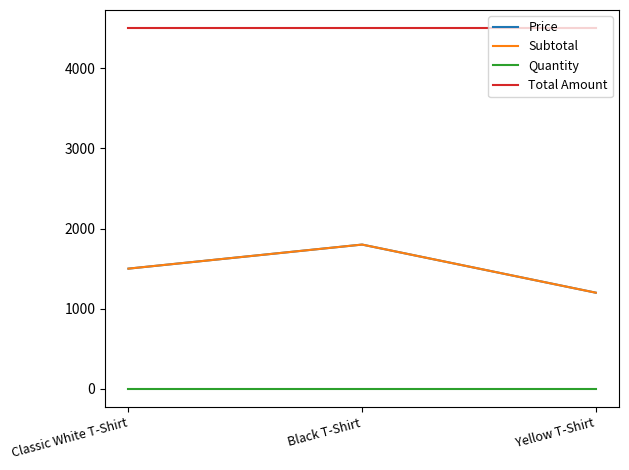

Count the Price values in the range 1200 to 1800.

3